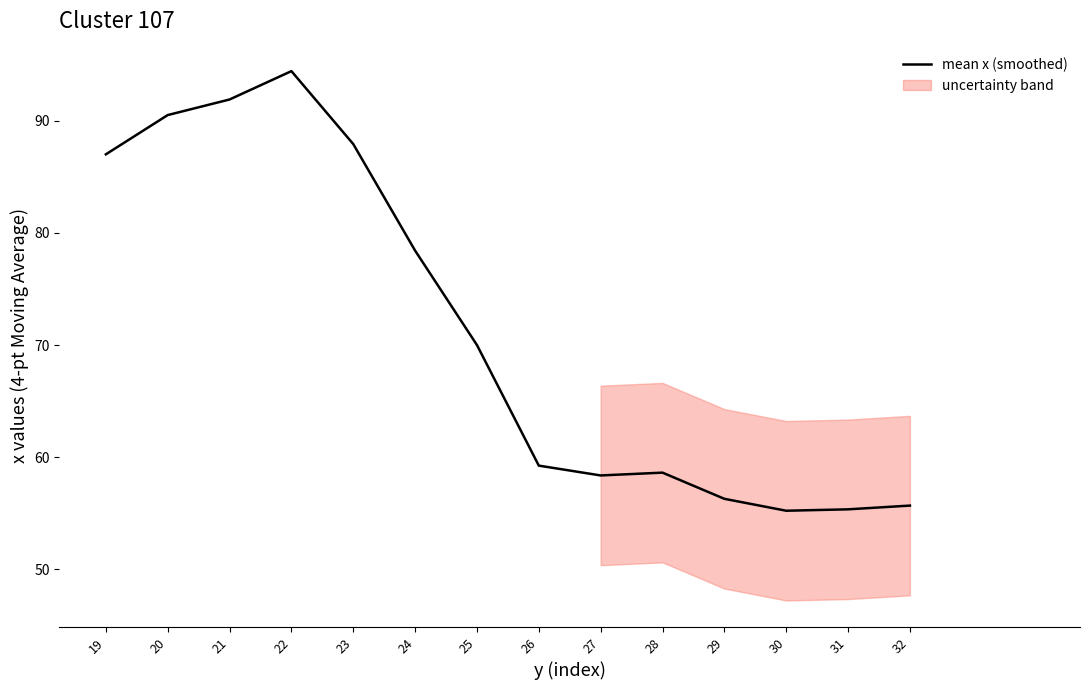

What is the difference between the maximum and second lowest values?

39.1